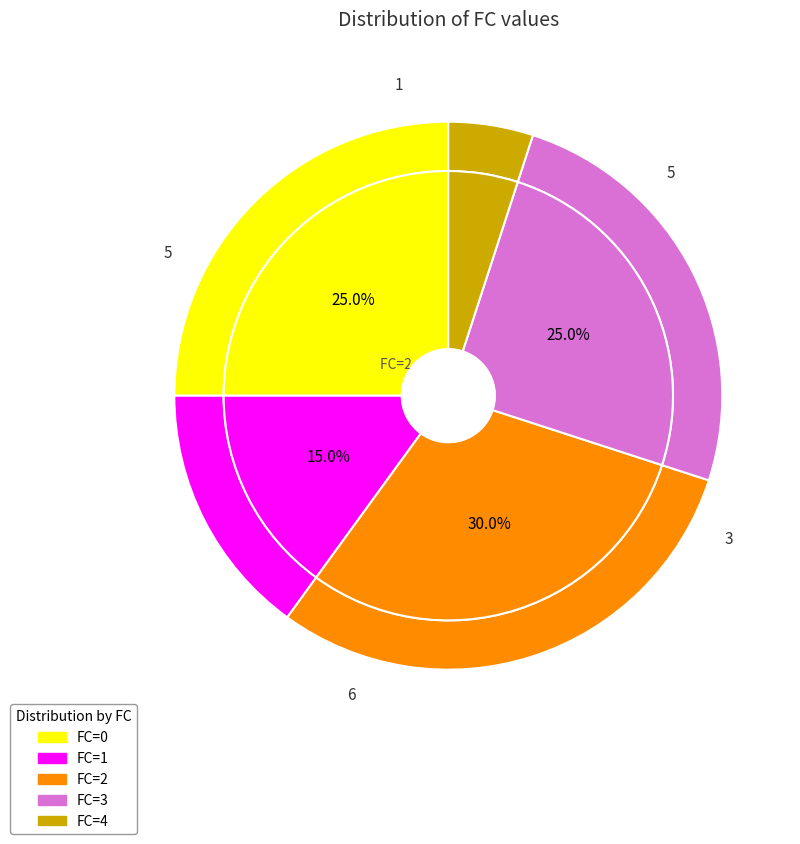

Is there any slice that represents more than half of the pie?

No